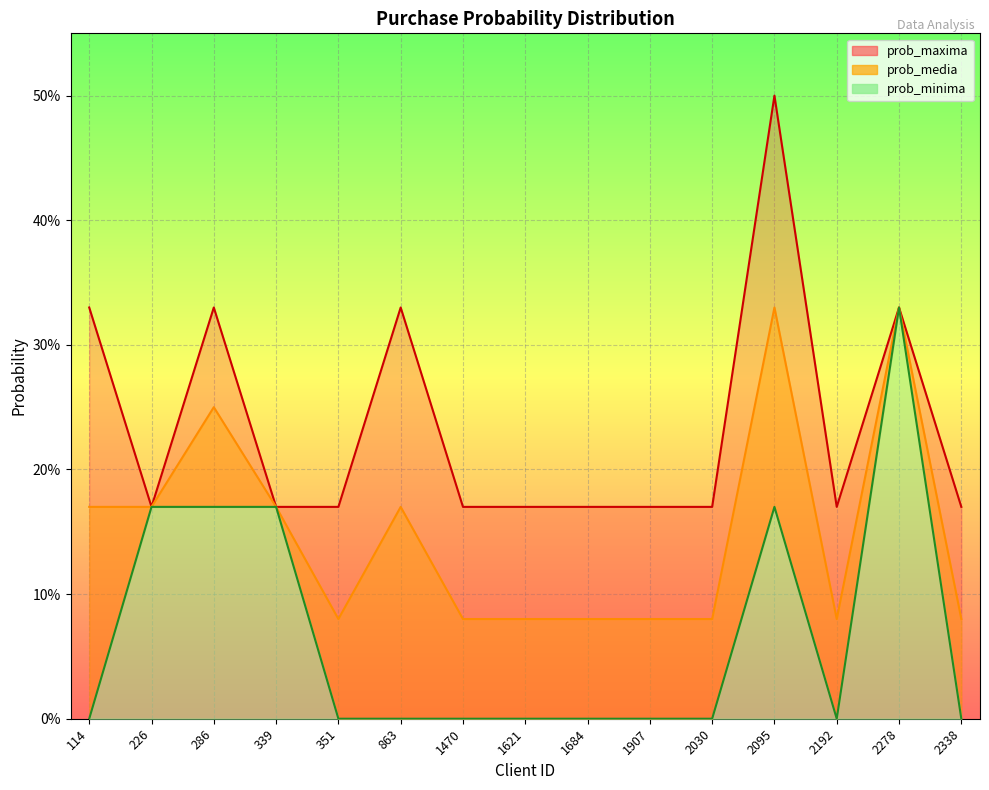

How many lines are shown in the chart?

3